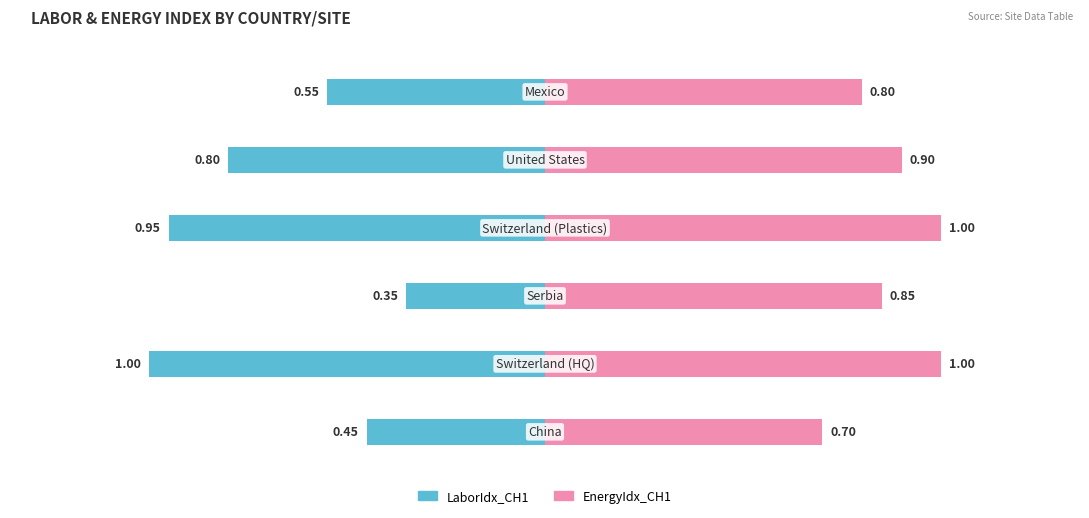

Count the EnergyIdx_CH1 values in the range 0 to 1.

6